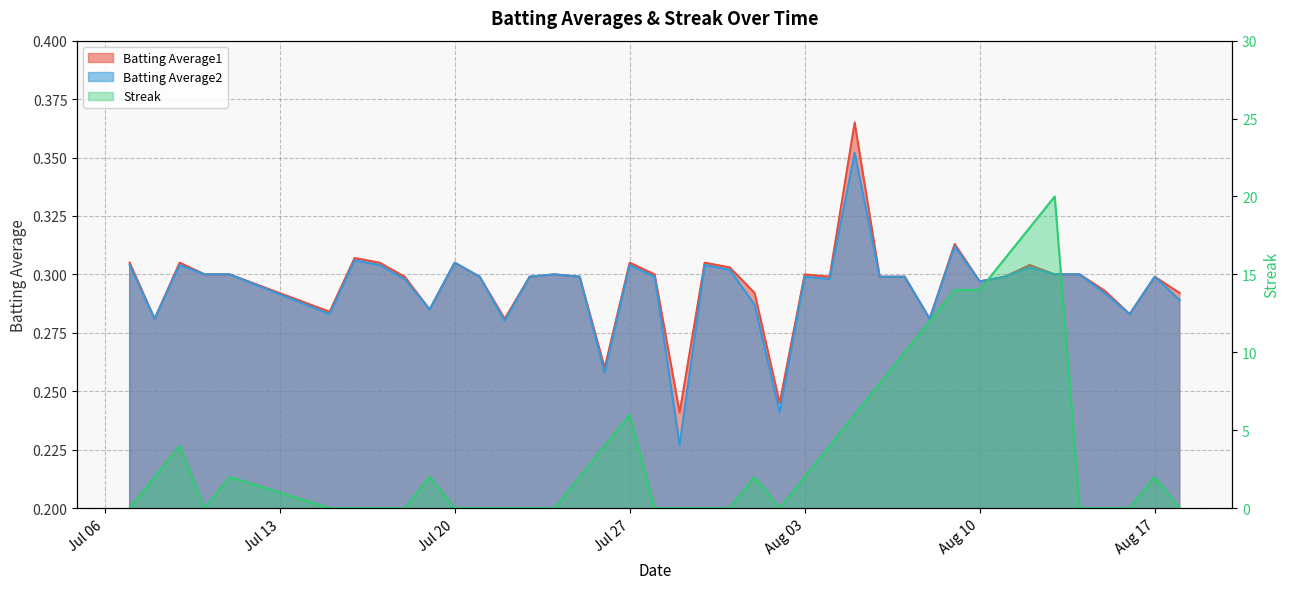

How many categories are shown in the chart?

40